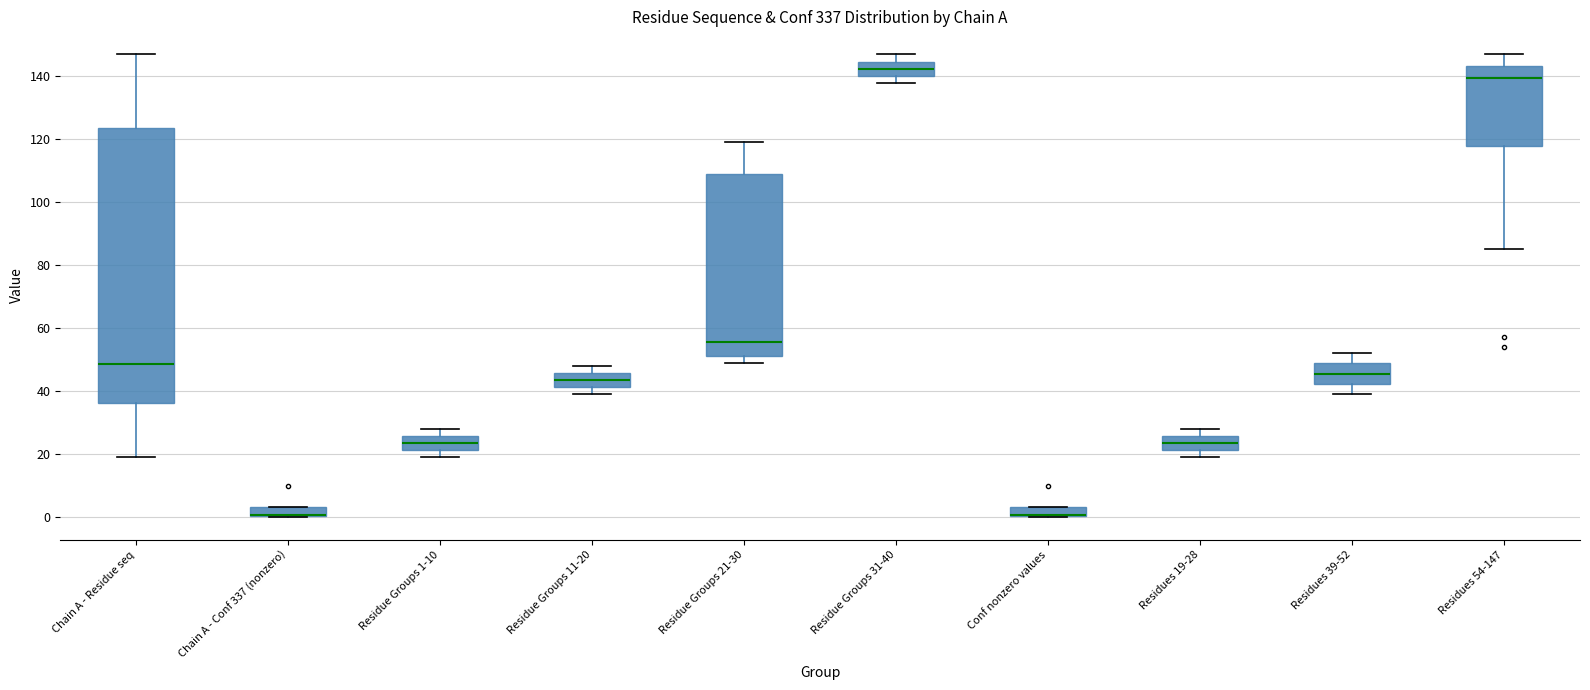

Where does the lower whisker of the box for Residue Groups 31-40 end on the y-axis? The values are not printed on the chart, so give them approximately, as read against the axis.

138